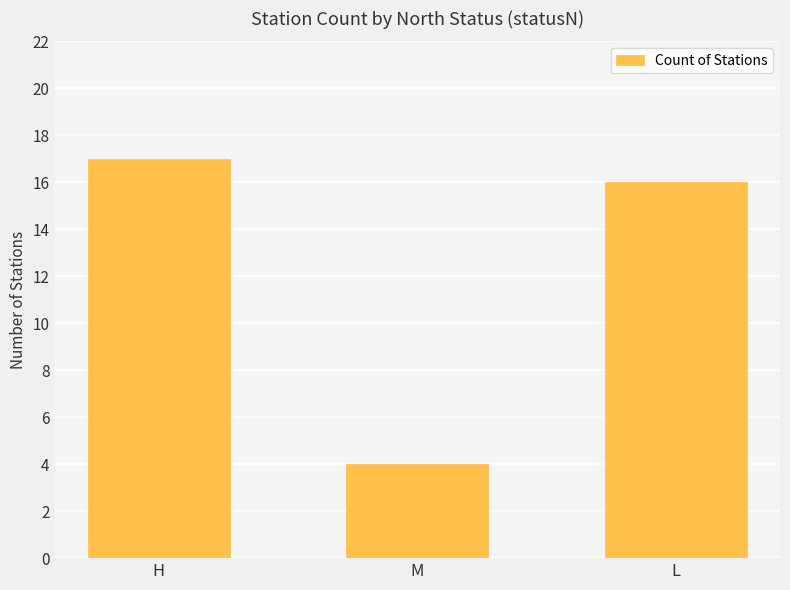

What is the difference between the maximum and minimum values?

13